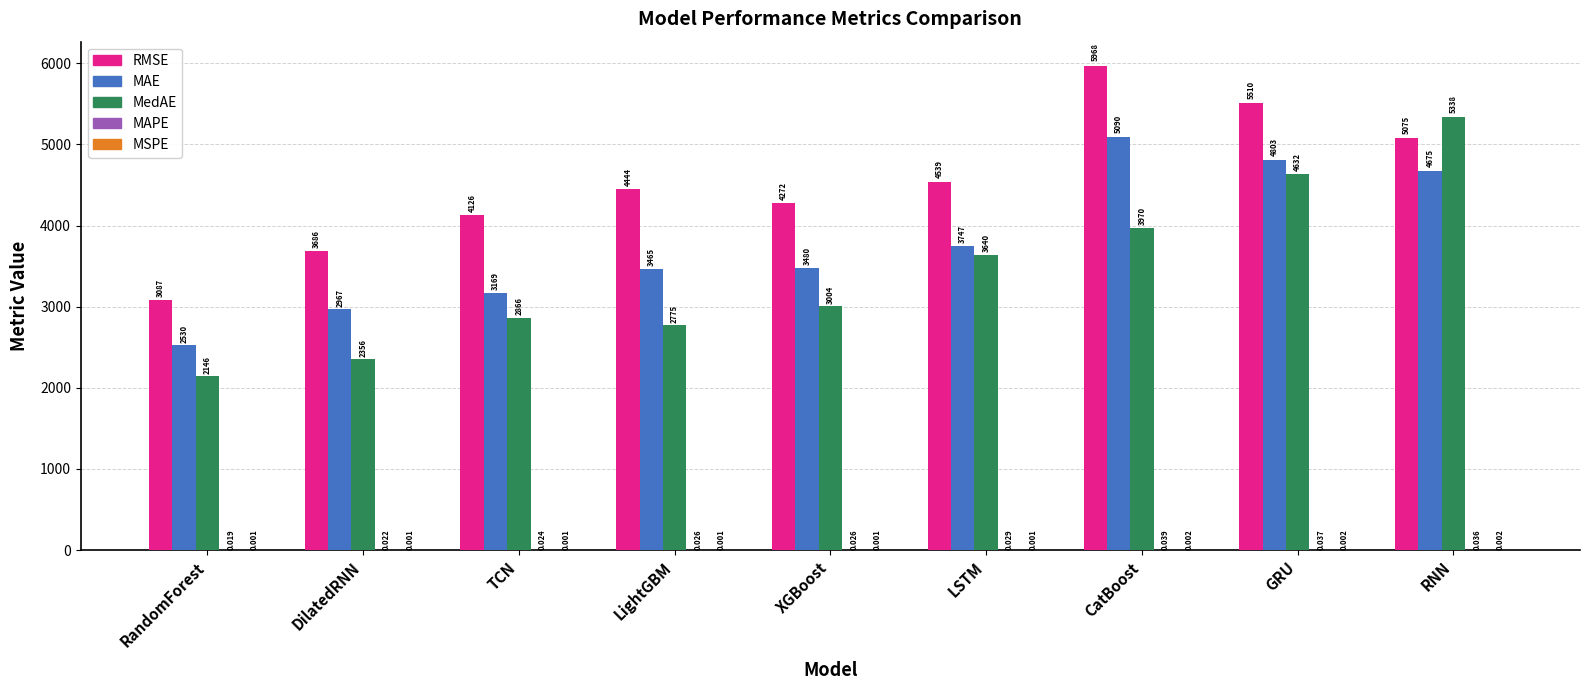

At which category is the sum across all series the highest?

RNN